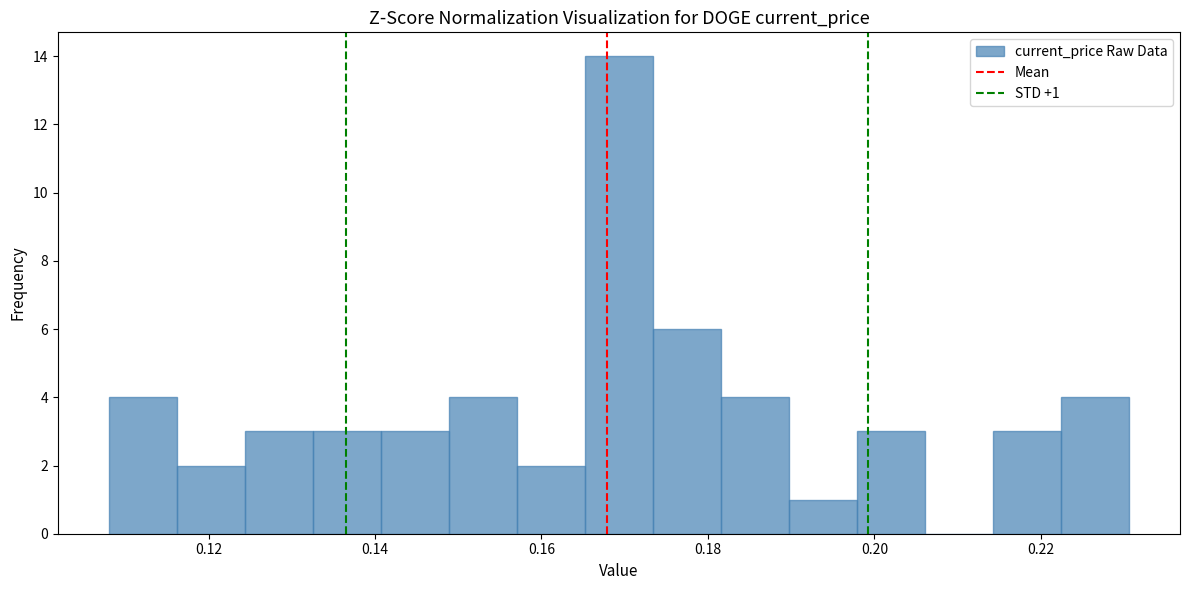

Which range on the x-axis has the tallest bar?

0.166 to 0.174